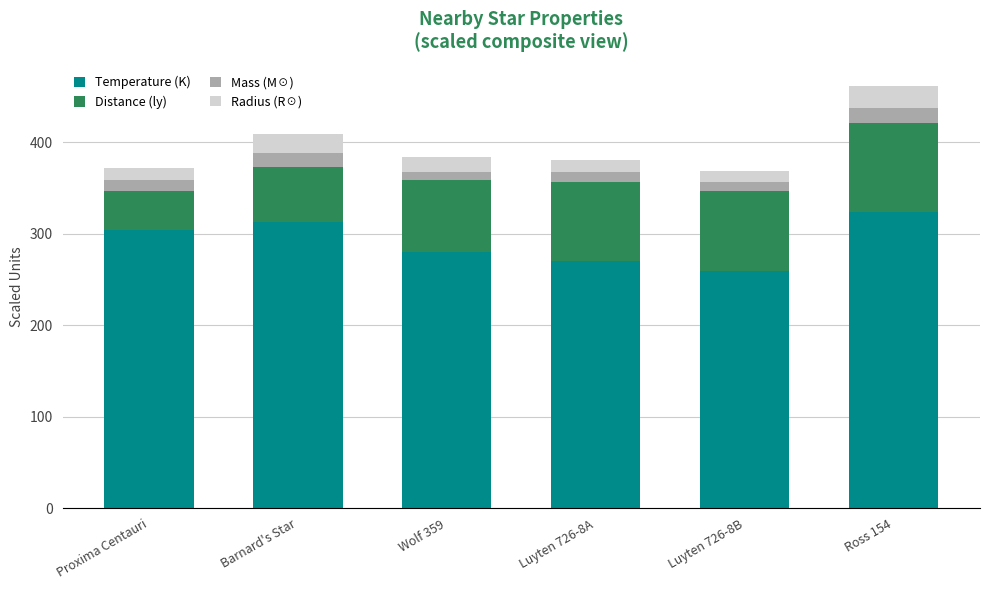

The value of Temperature (K) at Luyten 726-8A is 180.0. True or false?

False